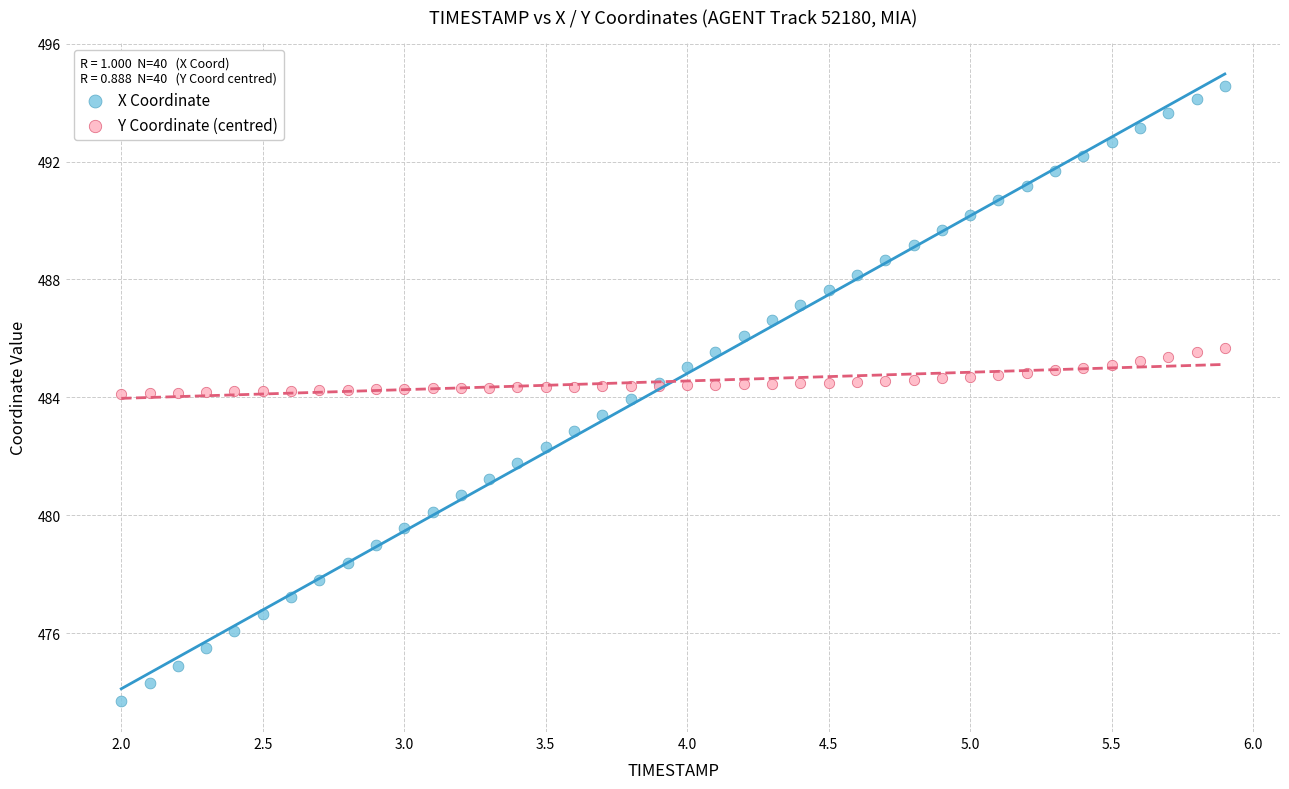

Which series has the largest Y range (max minus min)?

X Coordinate